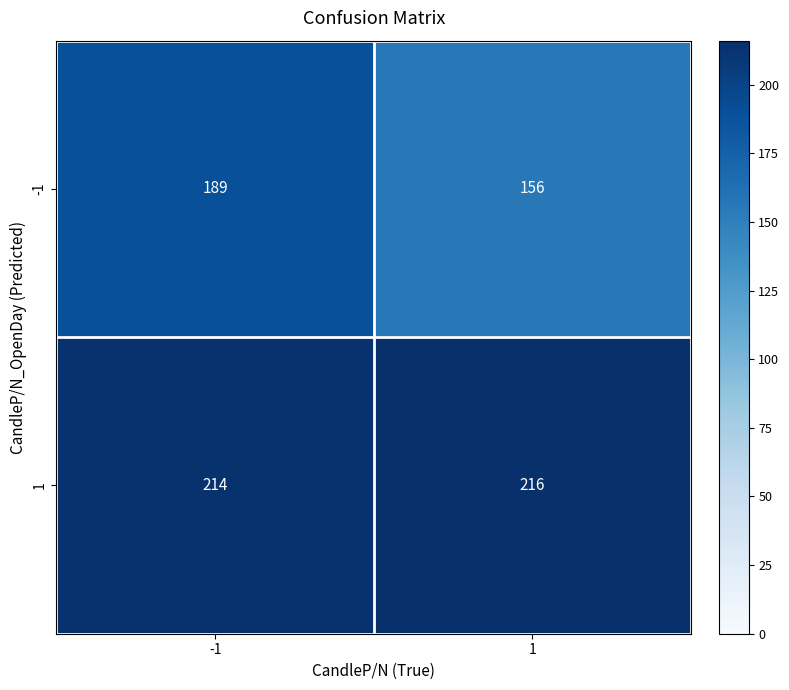

Is the value of 1 at 1 greater than the value of -1 at -1?

Yes